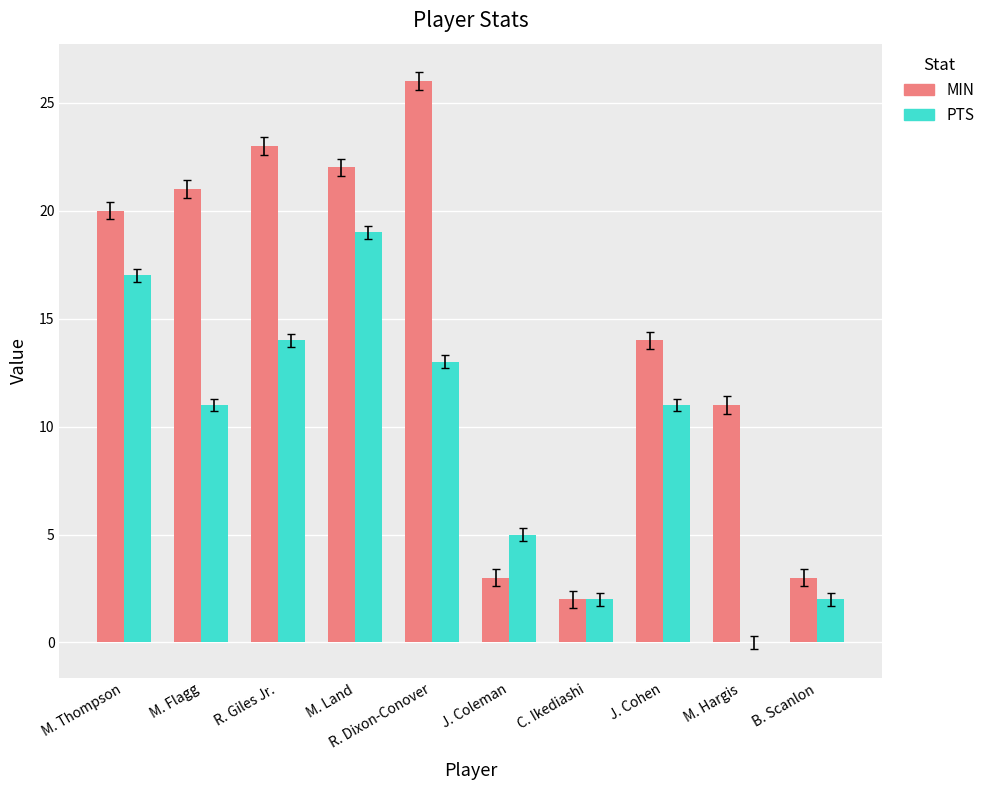

At which category is the sum across all series the highest?

M. Land